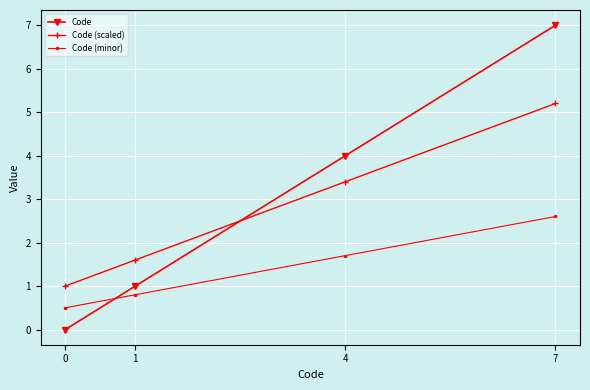

Which series has the largest range (max minus min)?

Code